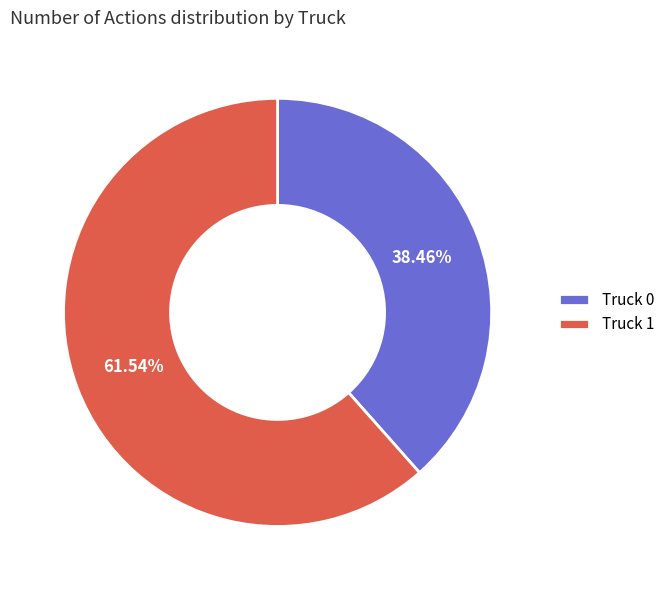

Count the number of slices in the pie.

2